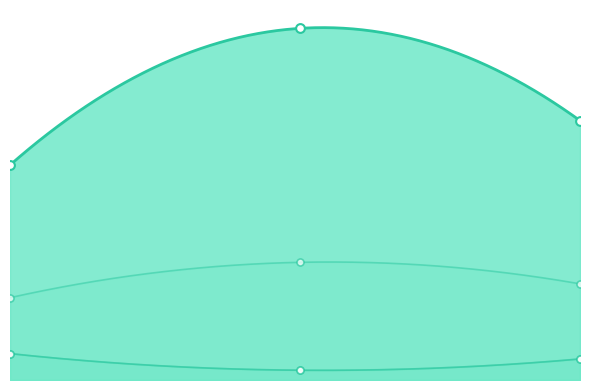

What are all the series names shown in the legend?

explained_variance_score, r2_score, mean_squared_error, mean_absolute_error